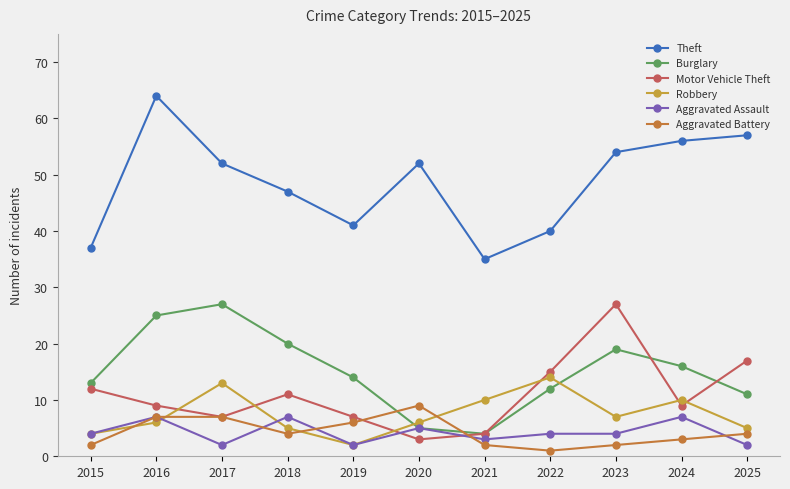

At which label does Burglary first exceed 14?

2016